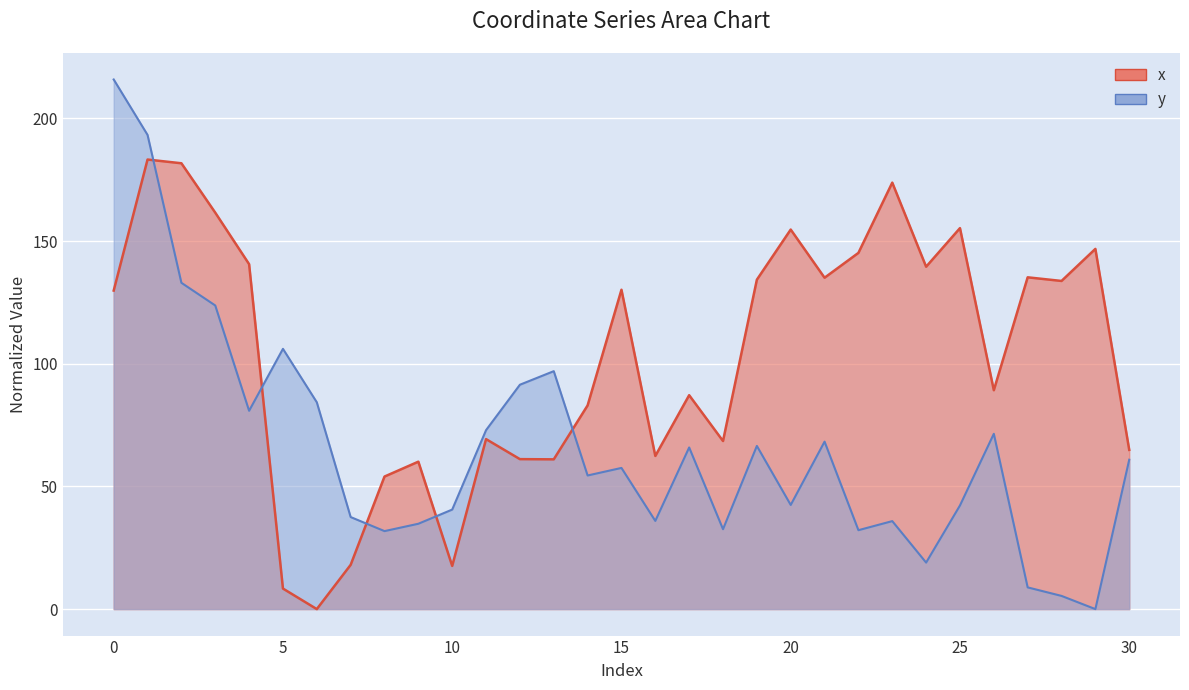

Which series ends up on top after the final intersection of x and y?

x